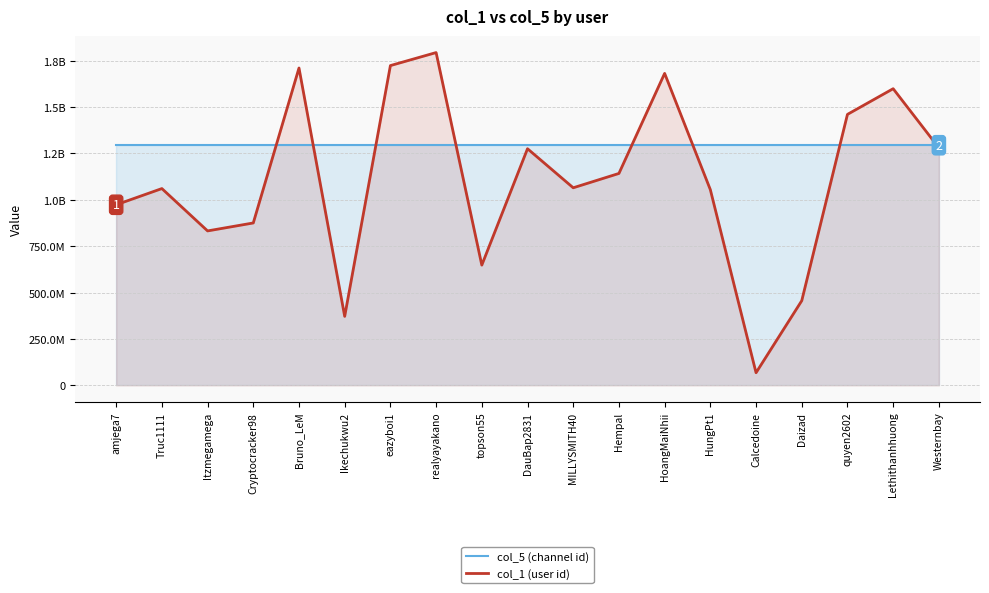

How many lines are shown in the chart?

2